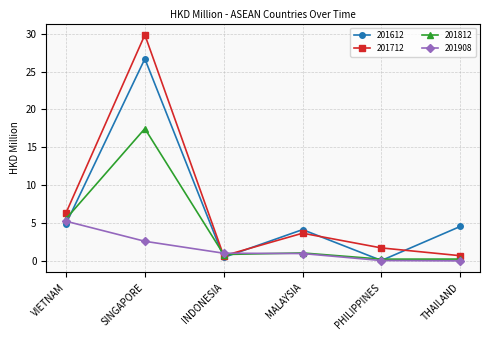

What is the difference between the highest and lowest values at MALAYSIA?

3.2